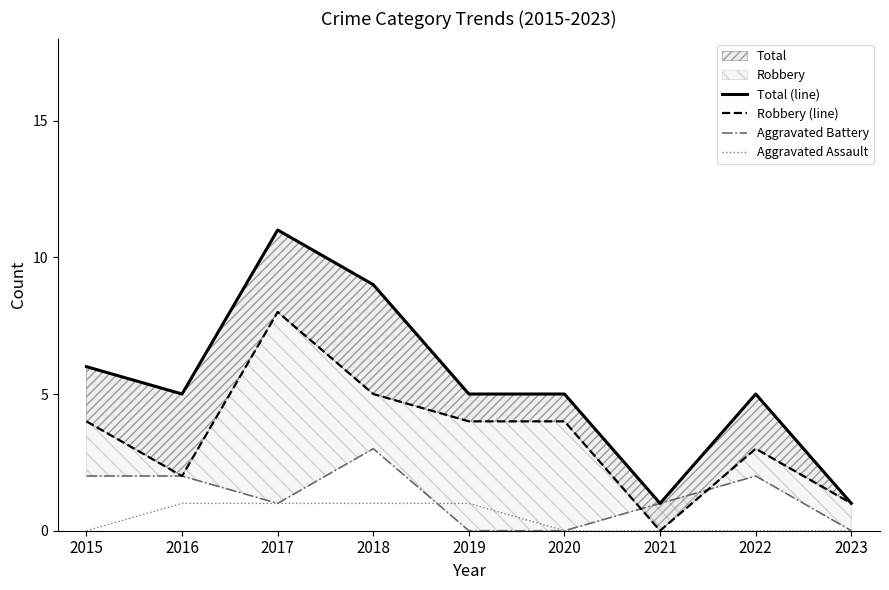

The Aggravated Battery series shows 2 at 2015. True or false?

True